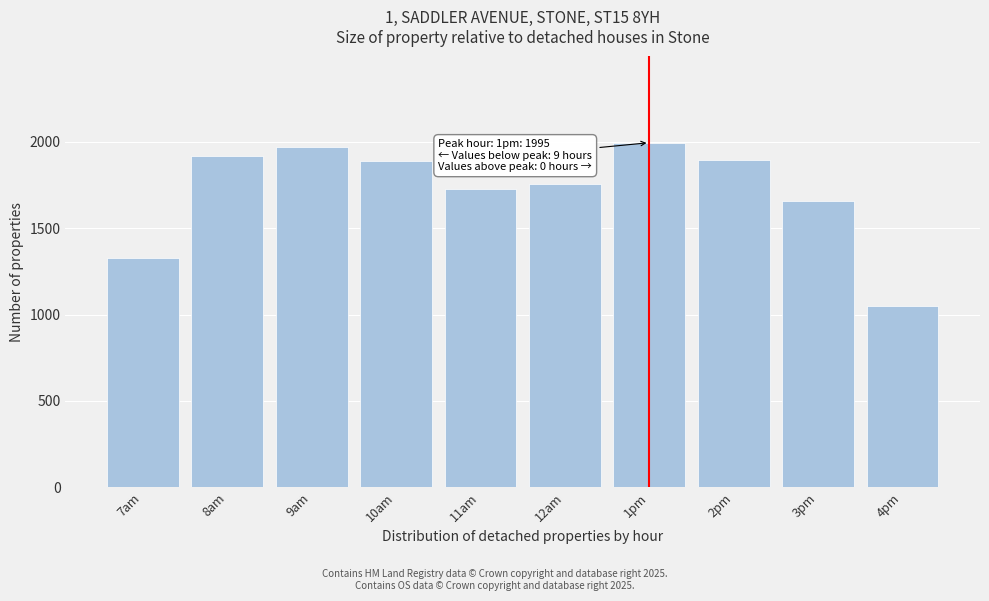

At which label is the value closest to 1521?

3pm